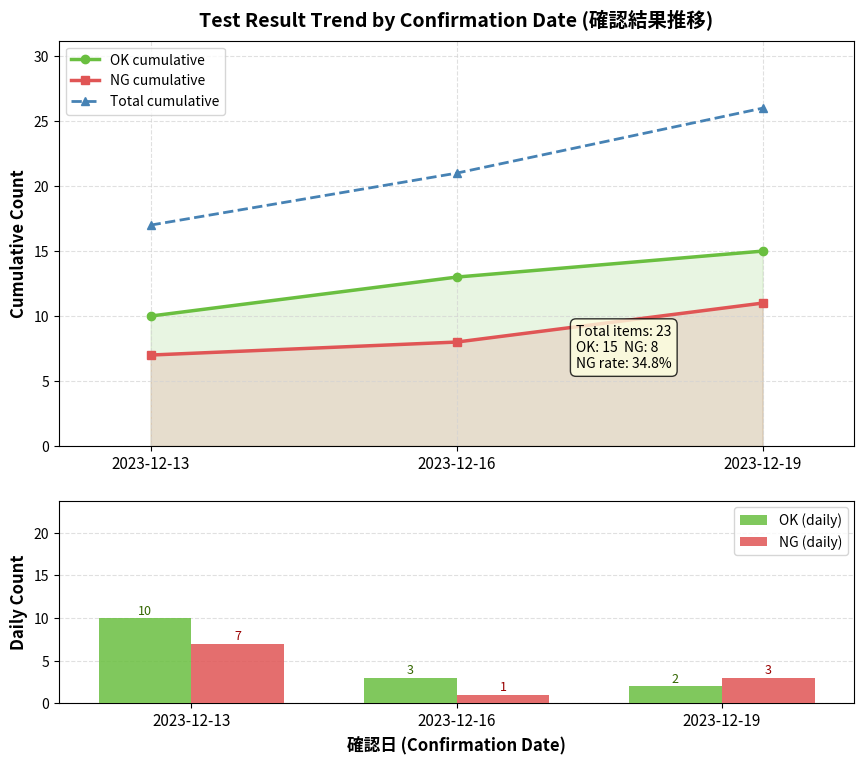

What are all the series names shown in the legend?

OK cumulative, NG cumulative, Total cumulative, OK (daily), NG (daily)